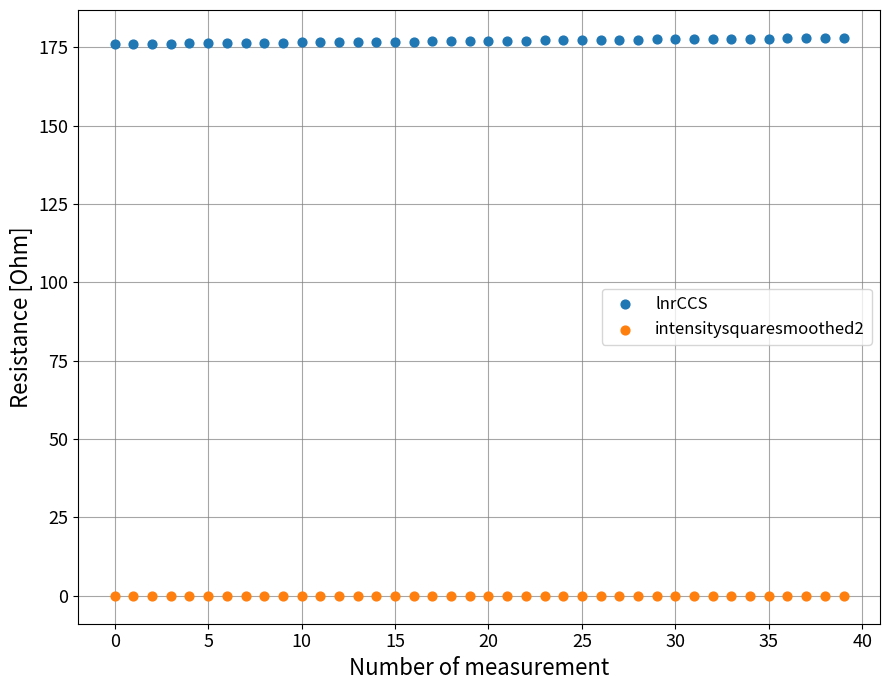

Which series contains the lowest Y value?

intensitysquaresmoothed2